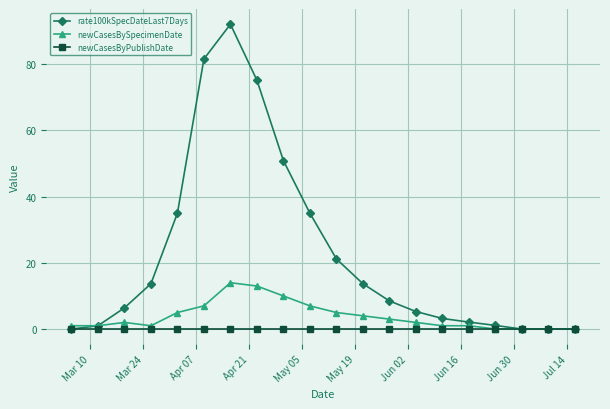

What is the difference between the maximum and minimum values in the rate100kSpecDateLast7Days series?

92.1